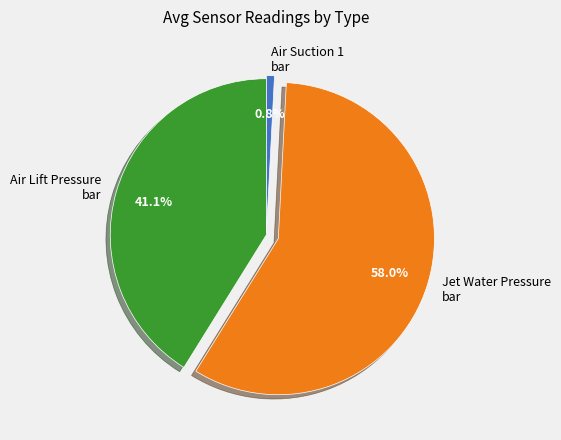

Which category has the smallest portion of the pie?

Air Suction 1 bar